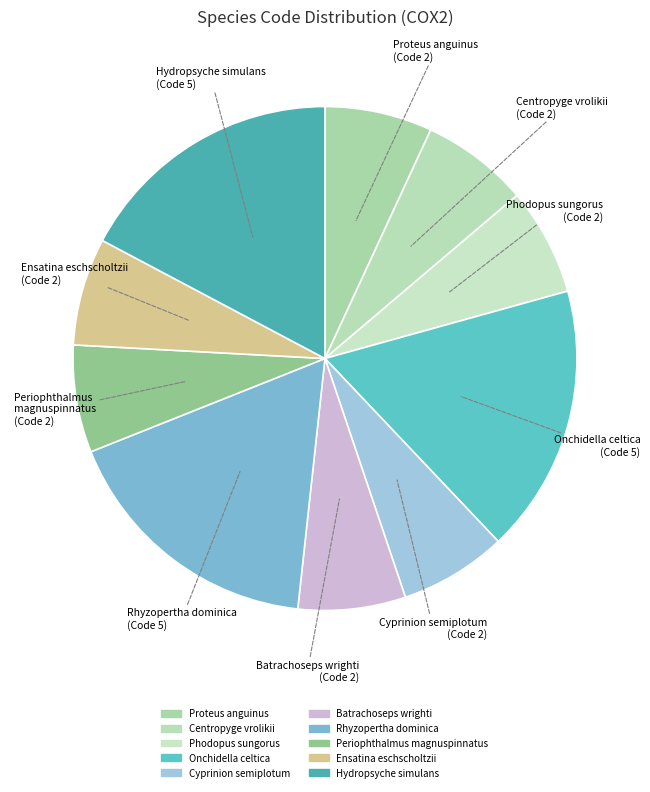

Is it true that Ensatina eschscholtzii is 7% of the pie?

True